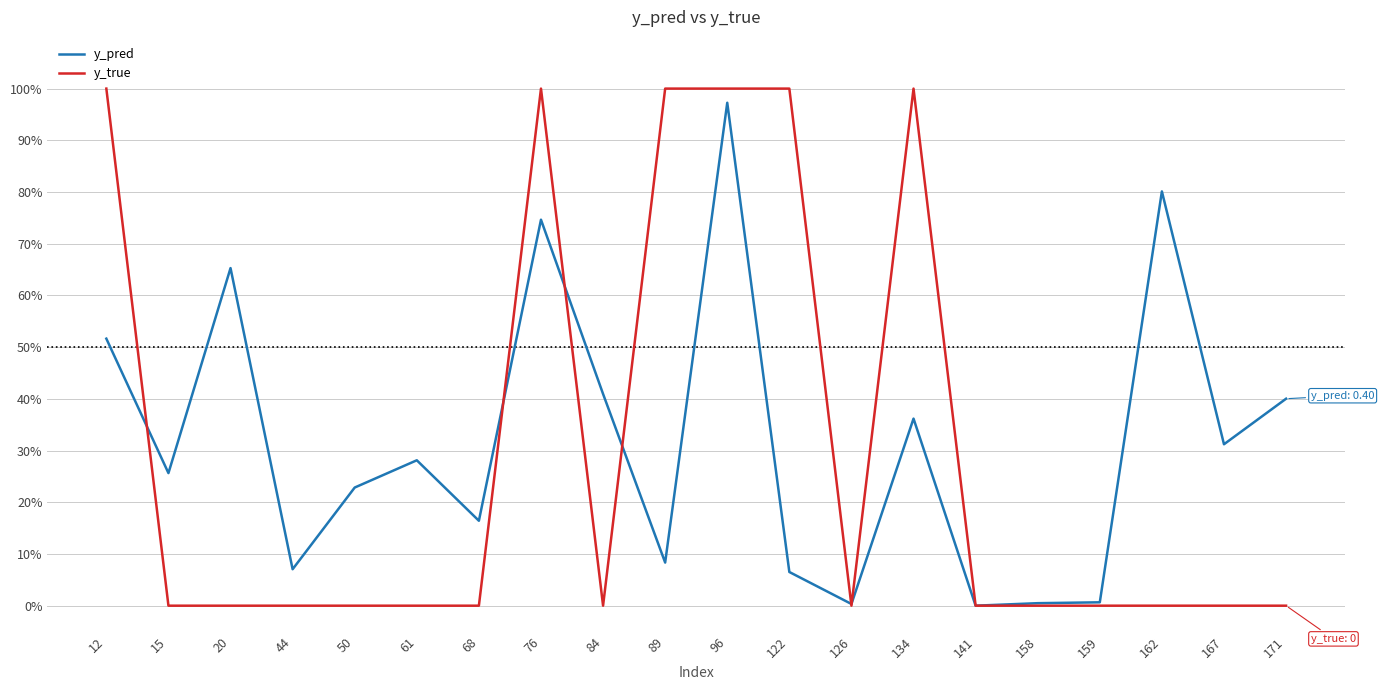

Rank the series by their maximum value, from highest to lowest.

y_true, y_pred